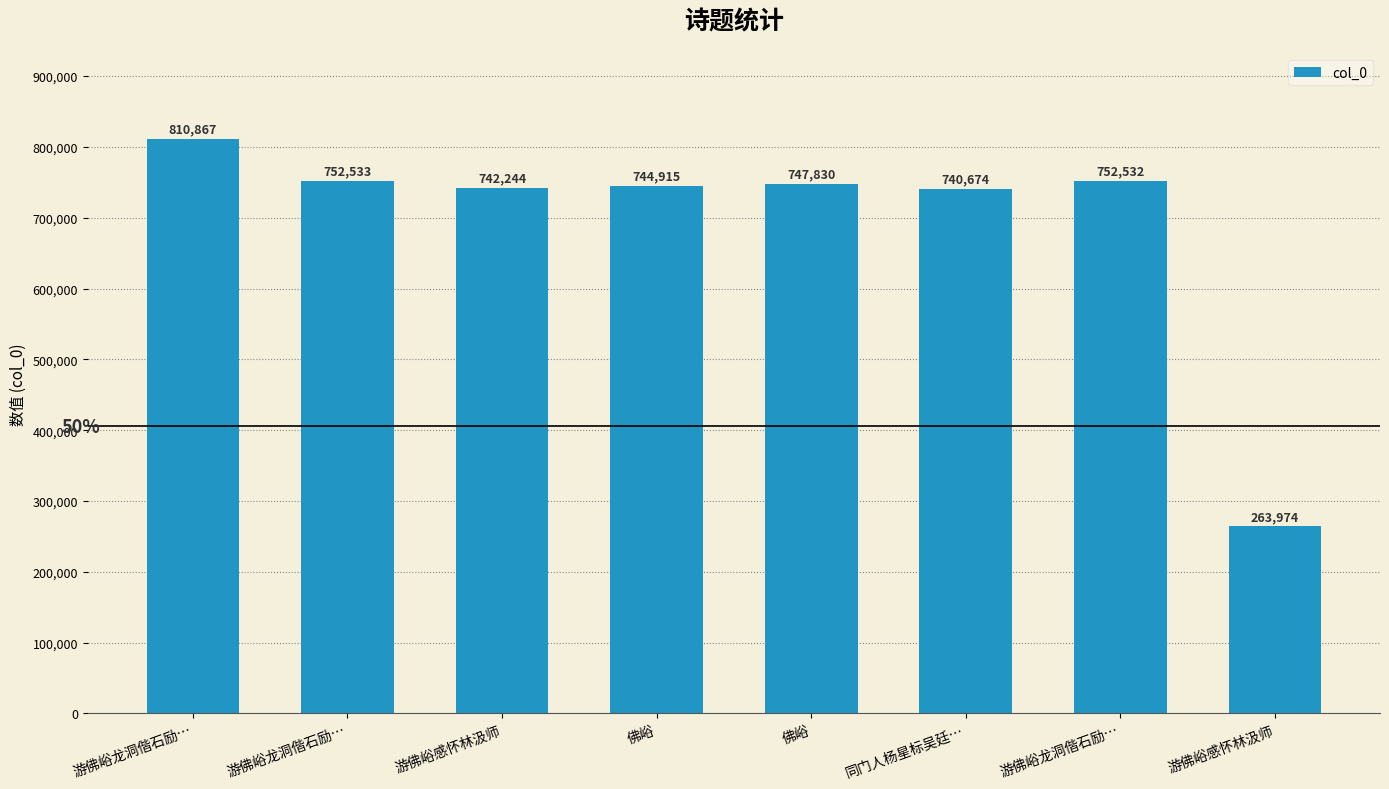

True or false: the data shows 752533 at 游佛峪龙洞偕石励….

True